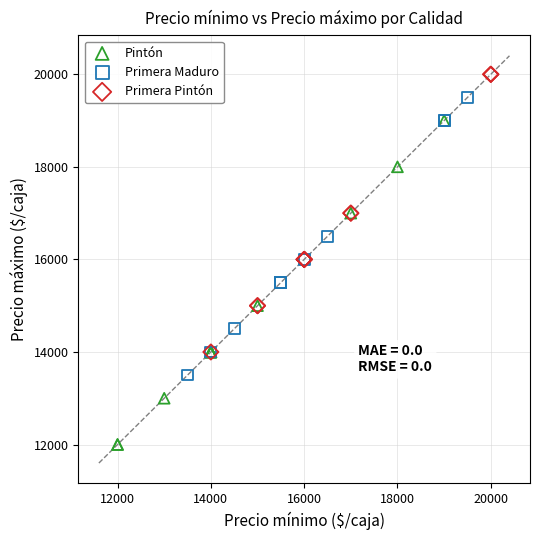

Which series contains the highest Y value?

Primera Pintón